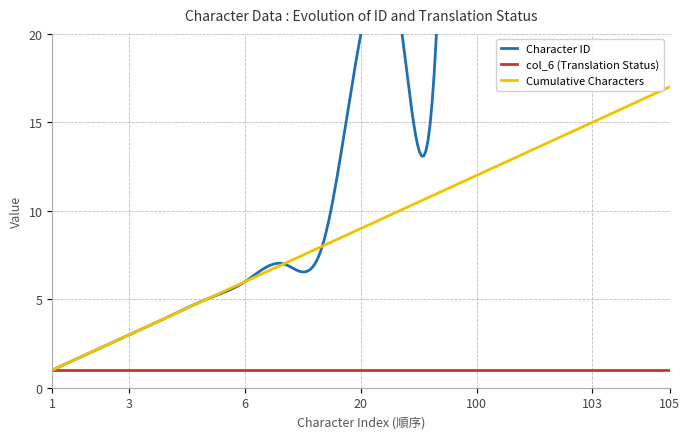

List the series in order of their overall mean, lowest first.

col_6 (Translation Status), Cumulative Characters, Character ID